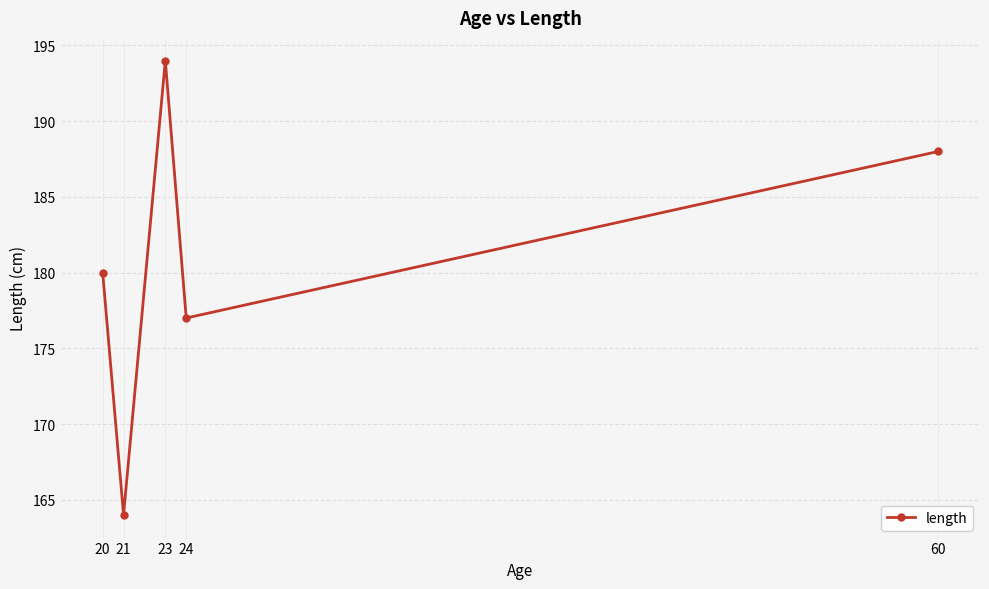

Is it true that the value at 23 is 194?

True